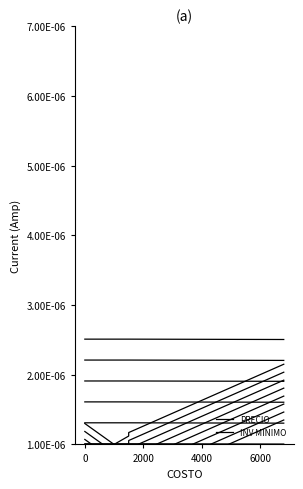

List the series in order of their overall mean, highest first.

PRECIO, INV MINIMO